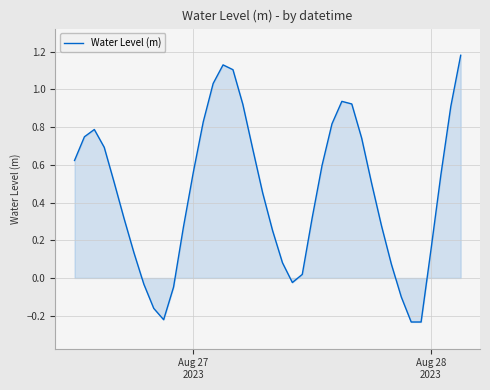

What is the difference between the maximum and minimum values?

1.4